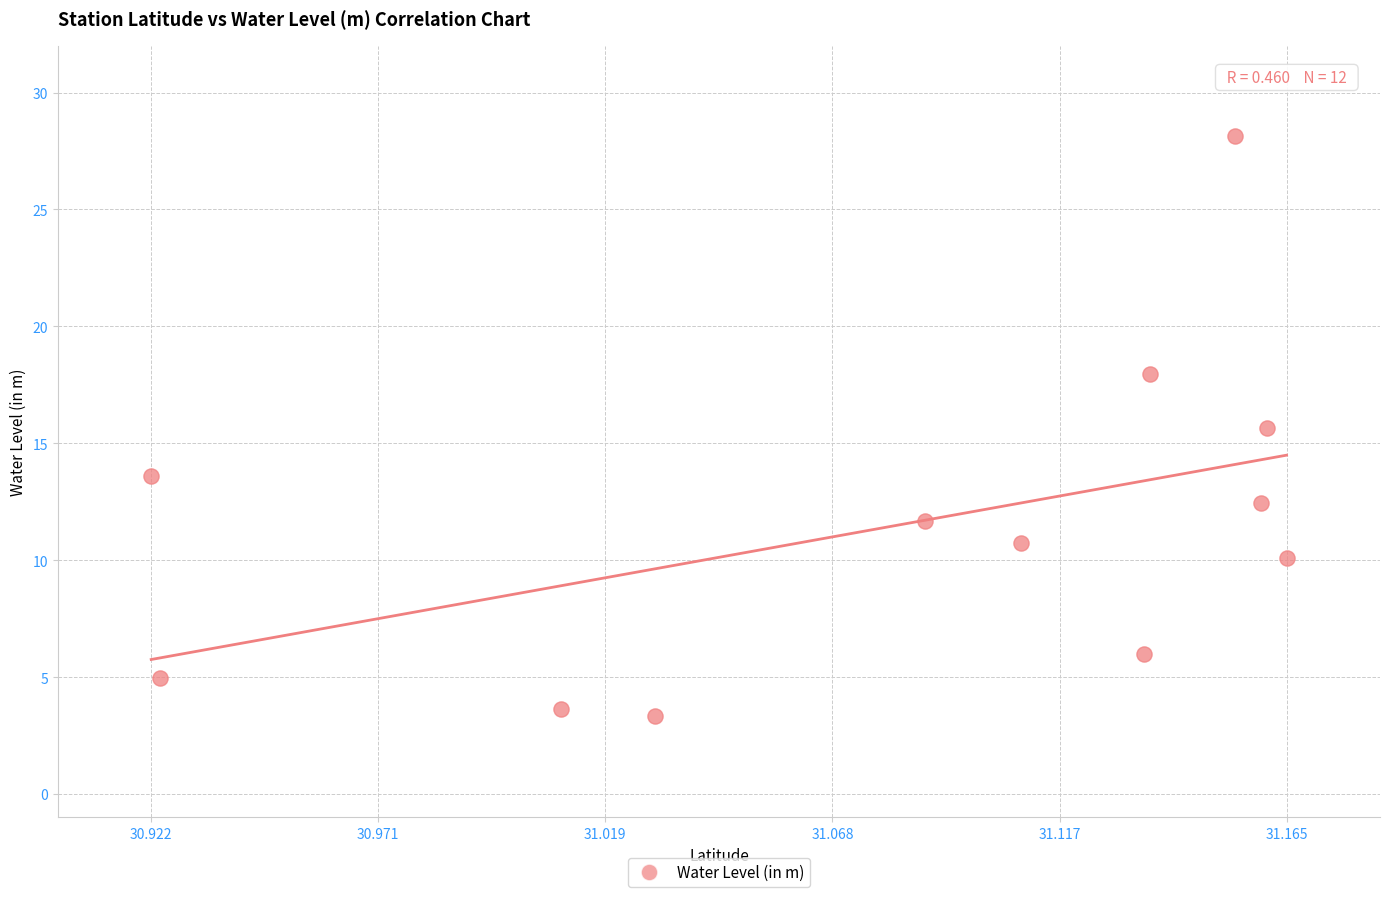

What is the average X value?

31.1